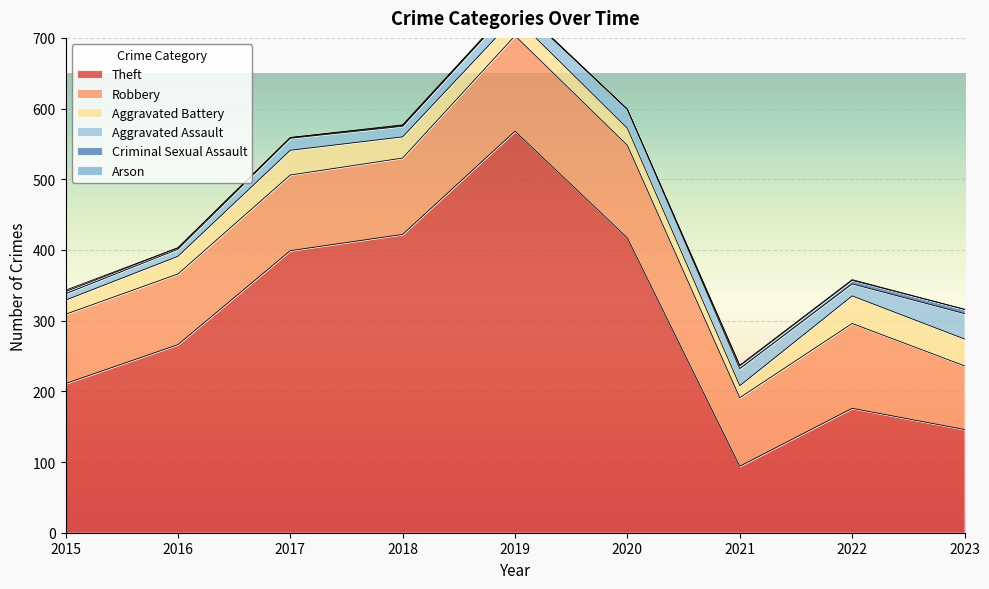

The Aggravated Assault series shows 57 at 2023. True or false?

False